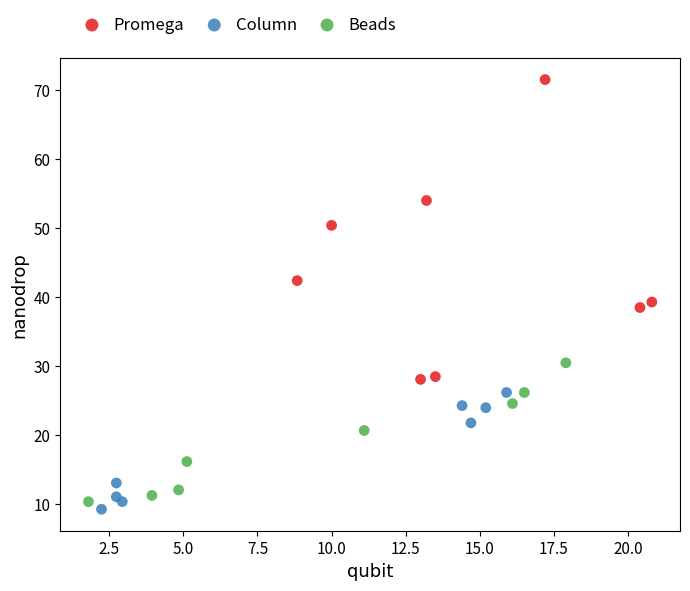

What are all the series names shown in the legend?

Promega, Column, Beads